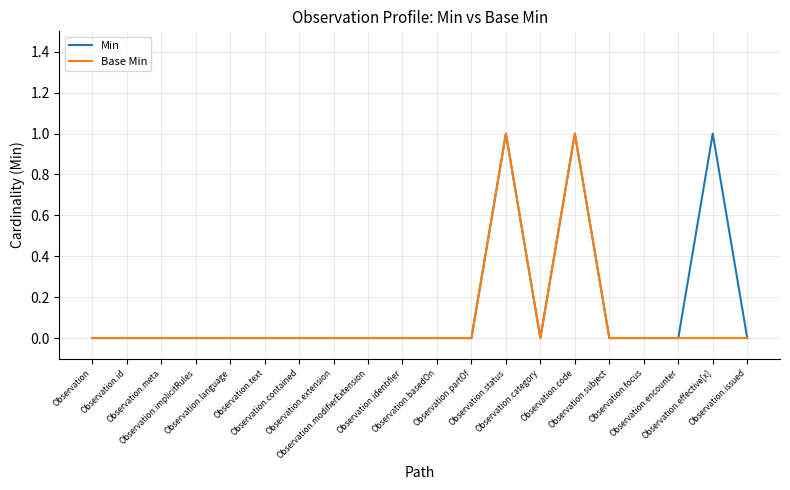

What is the greatest value displayed?

1